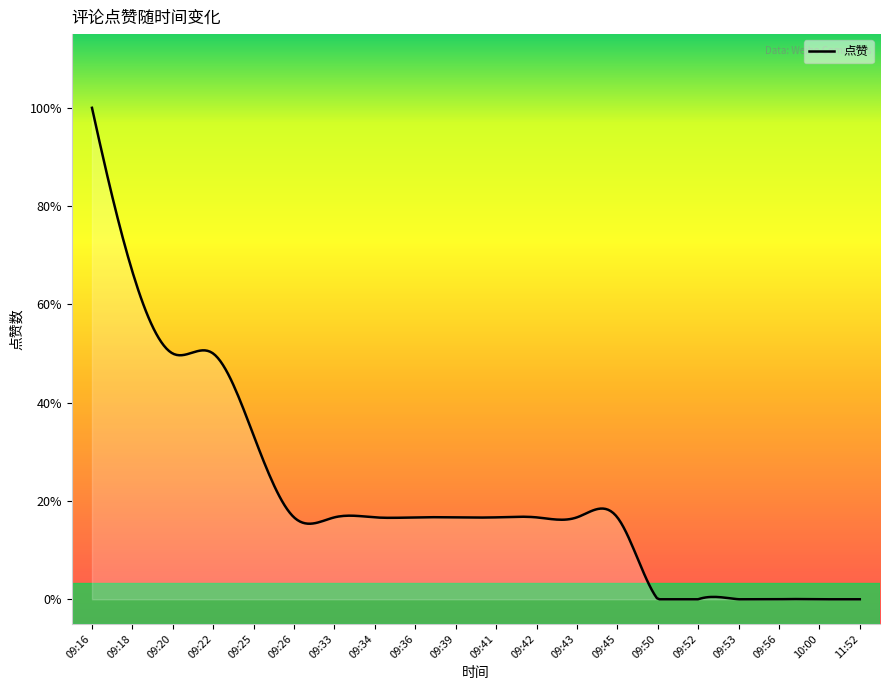

Is this an area chart (filled region under the line)?

Yes